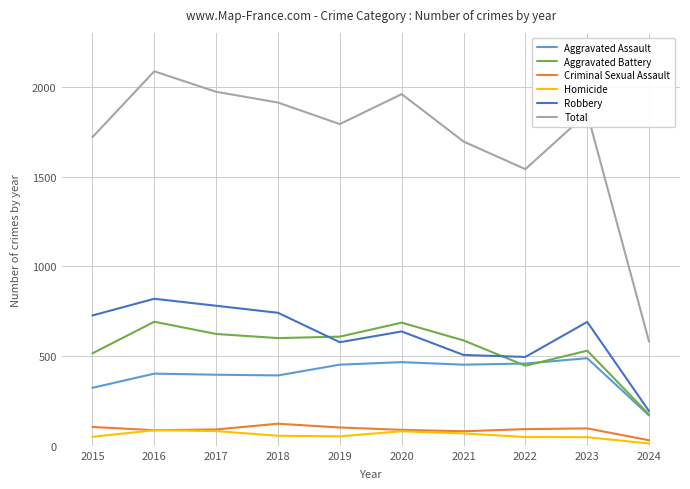

Which series changed the most between 2016 and 2023?

Total